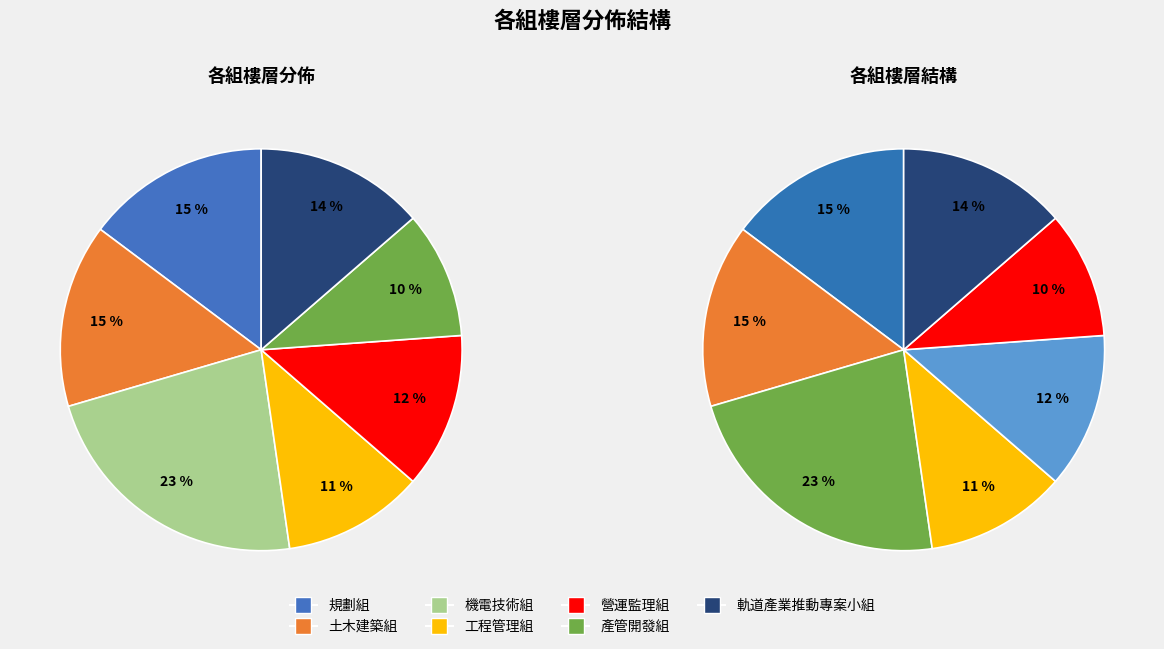

What percentage is the 產管開發組 slice, to the nearest percent?

10%